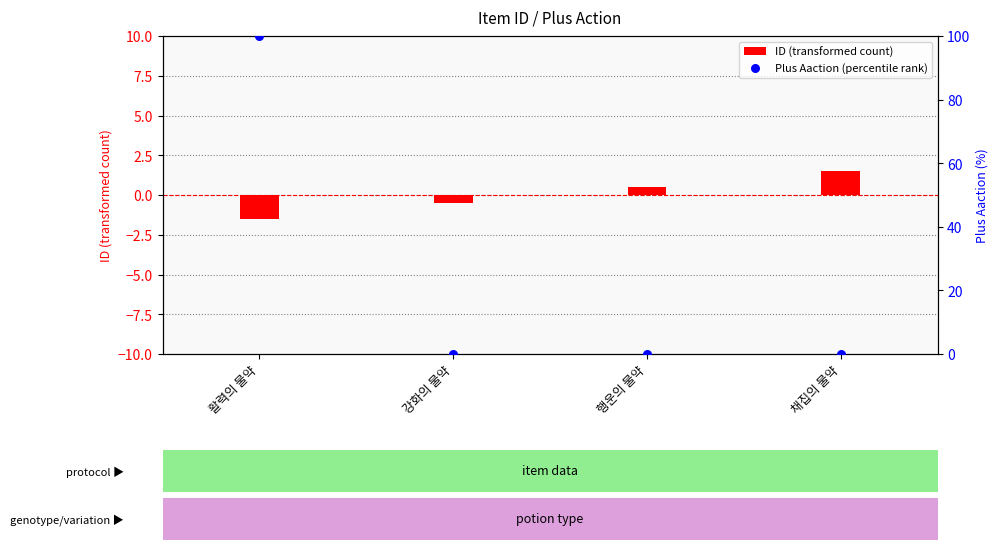

What are all the series names shown in the legend?

ID (transformed count), Plus Aaction (percentile rank)